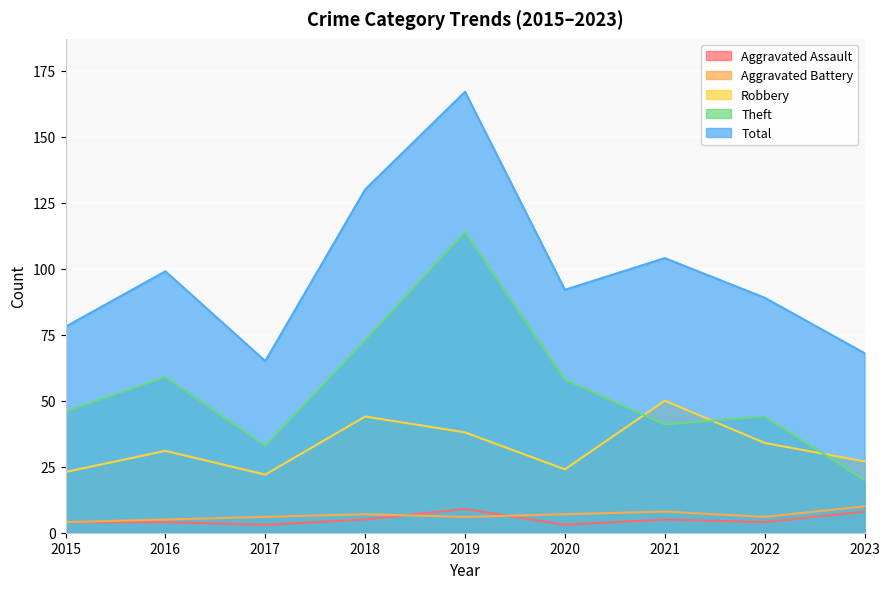

At how many categories does at least one series exceed 122?

2